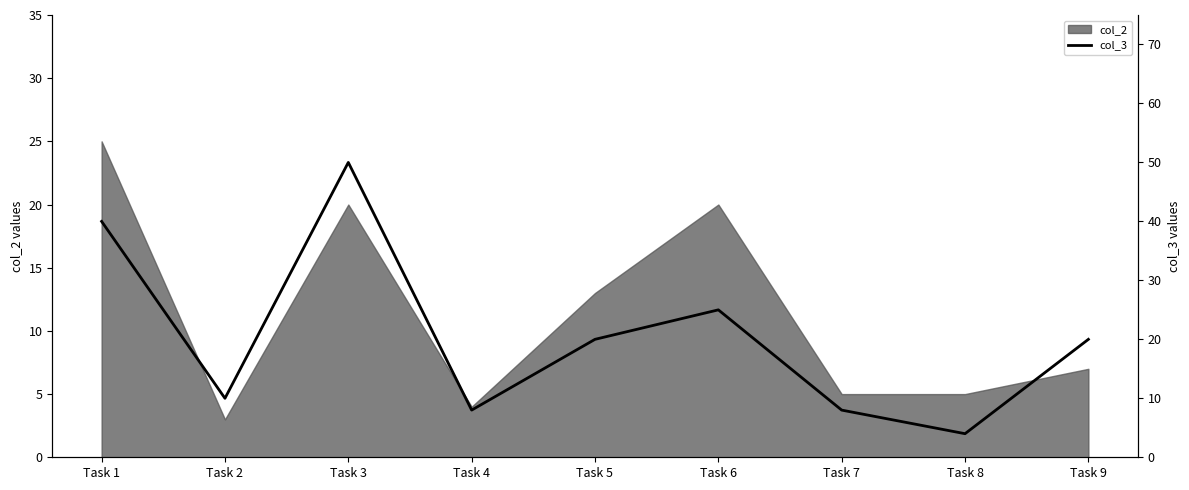

What is the lowest value of the col_2 series?

3